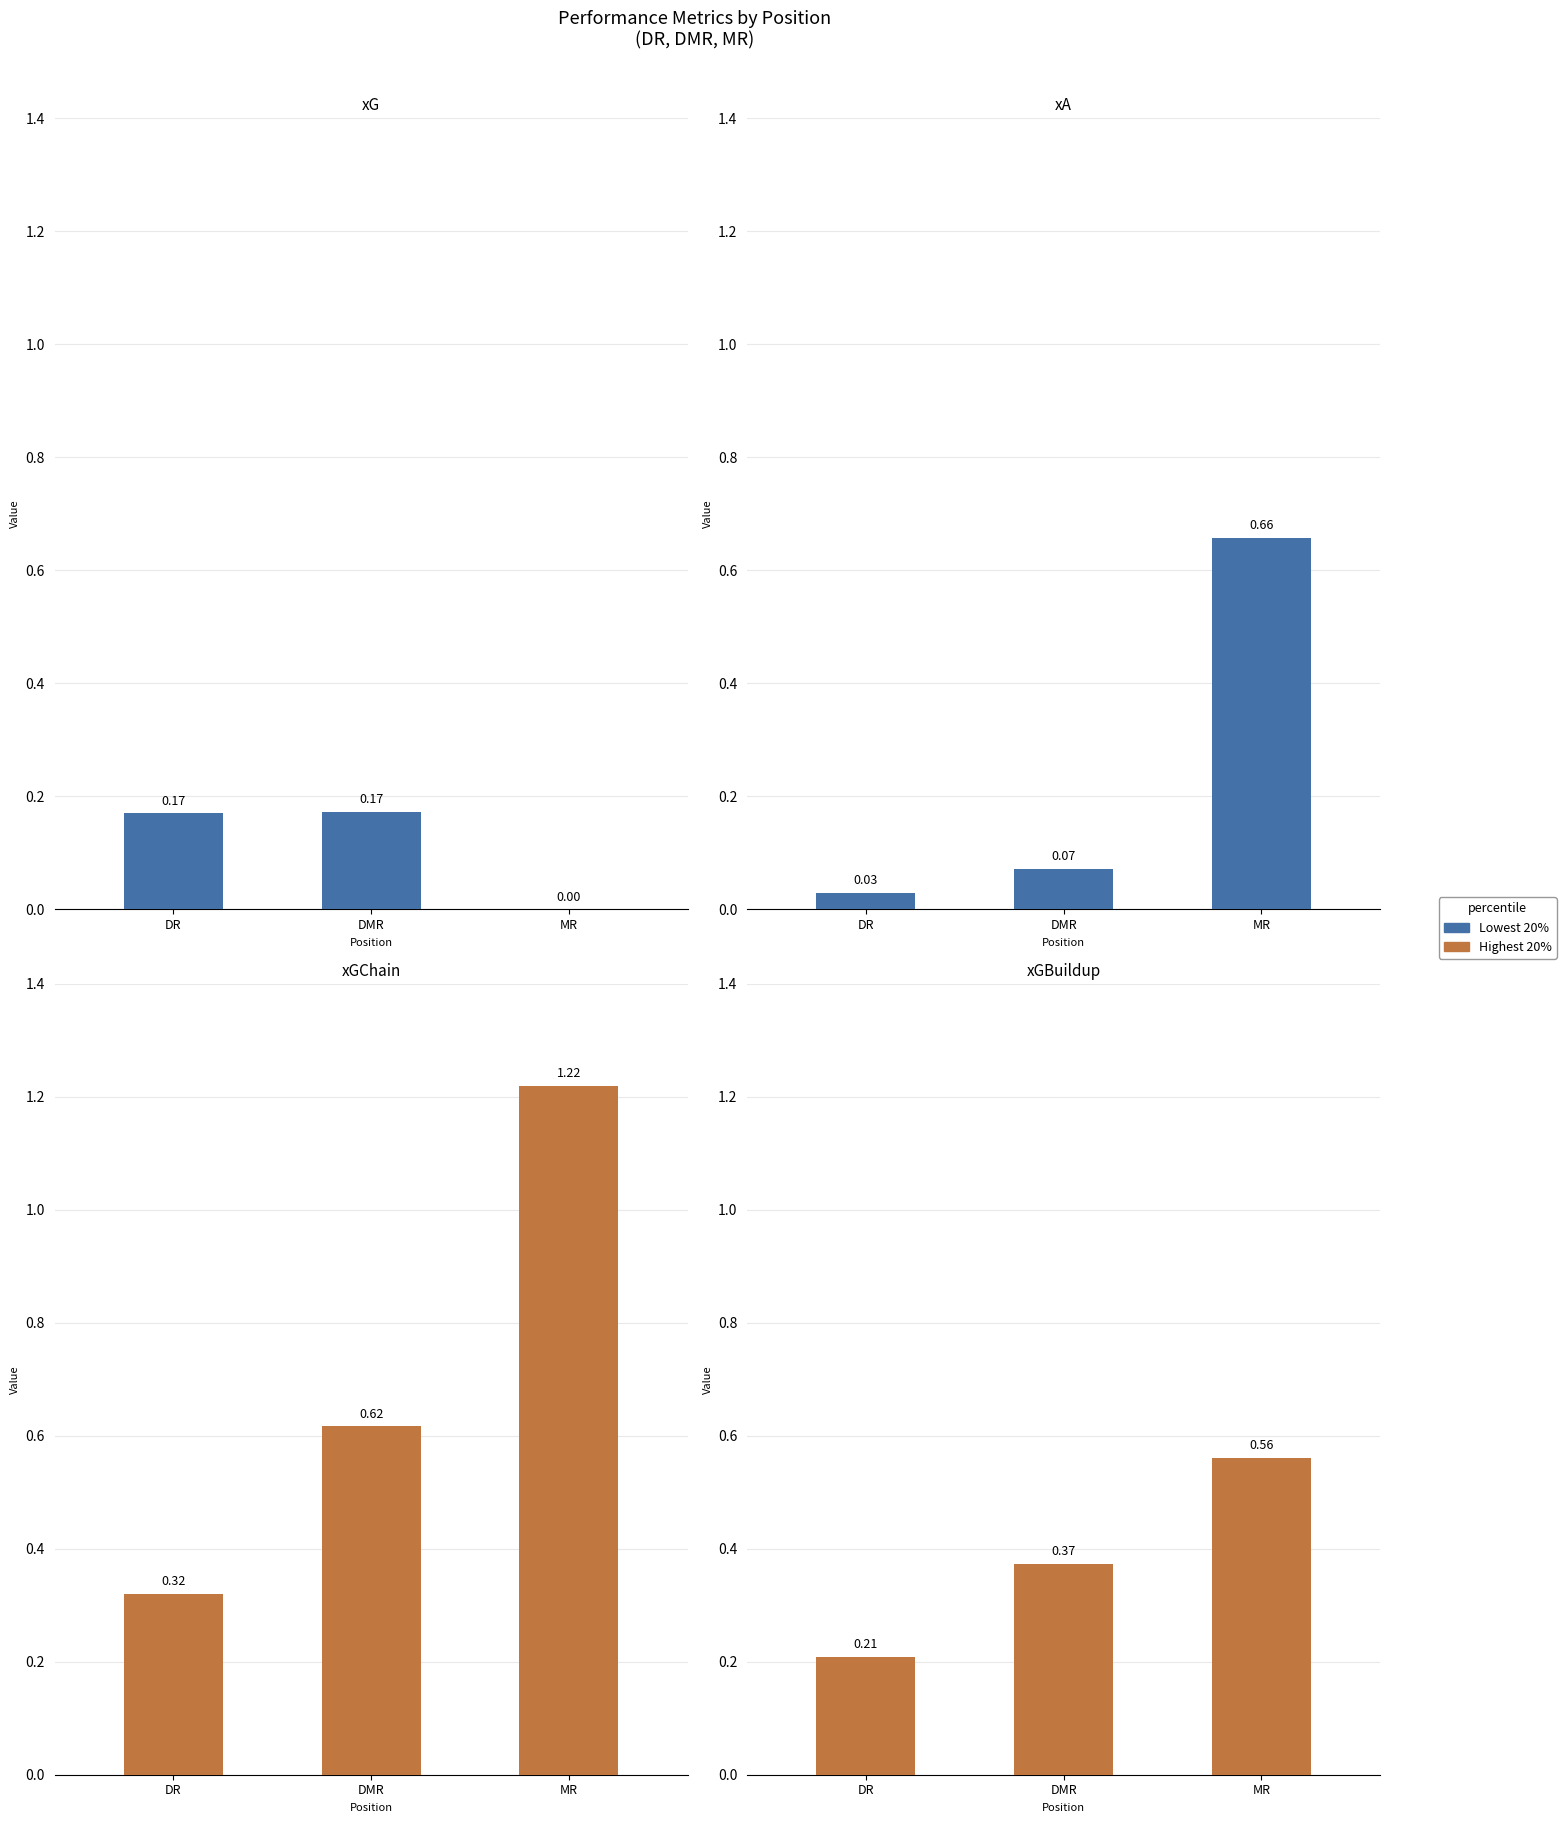

List the series in order of their overall mean, highest first.

xGChain, xGBuildup, xA, xG